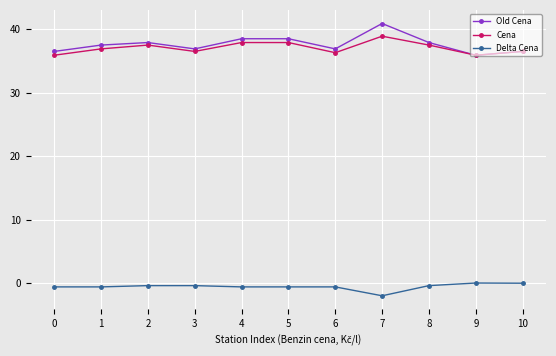

List the series in order of their peak value, highest first.

Old Cena, Cena, Delta Cena